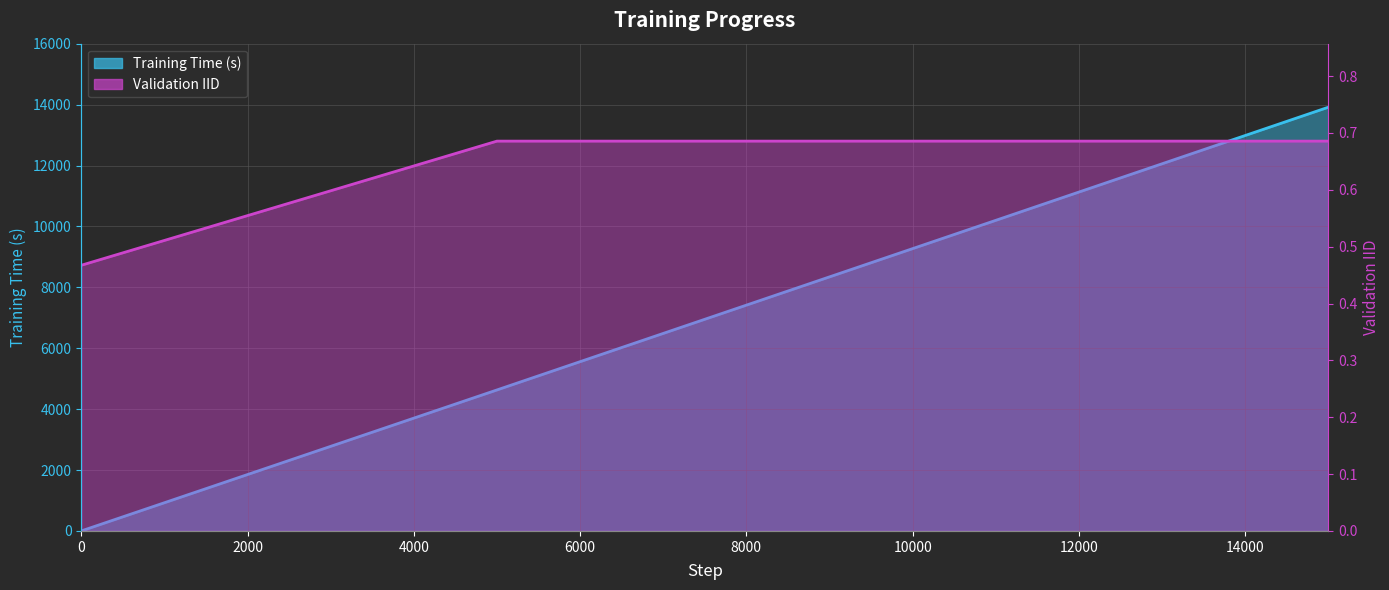

True or false: Training Time (s) and Validation IID cross at least once.

True